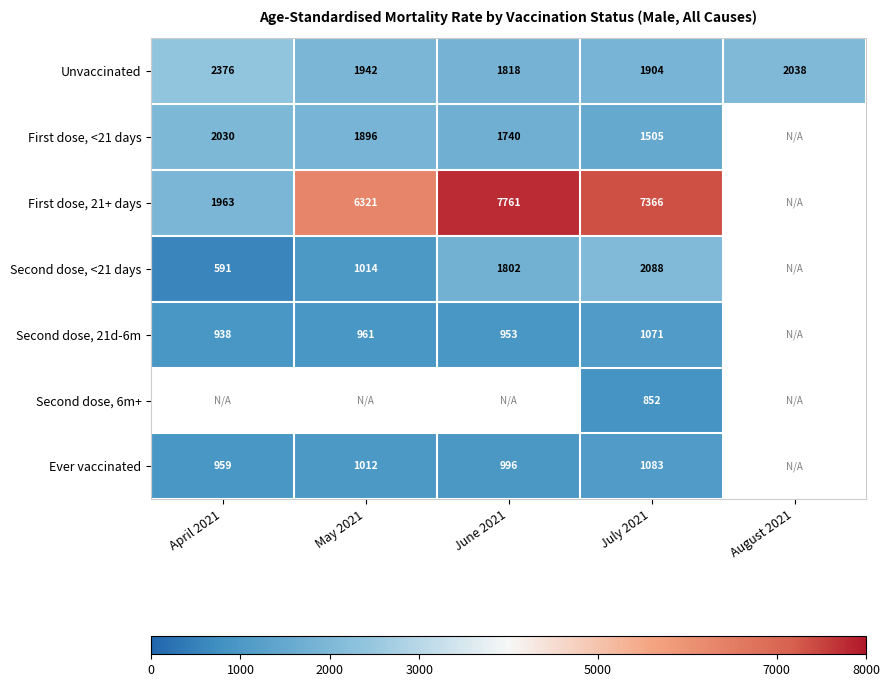

Rank the series at July 2021 from highest to lowest value.

First dose, 21+ days, Second dose, <21 days, Unvaccinated, First dose, <21 days, Ever vaccinated, Second dose, 21d-6m, Second dose, 6m+